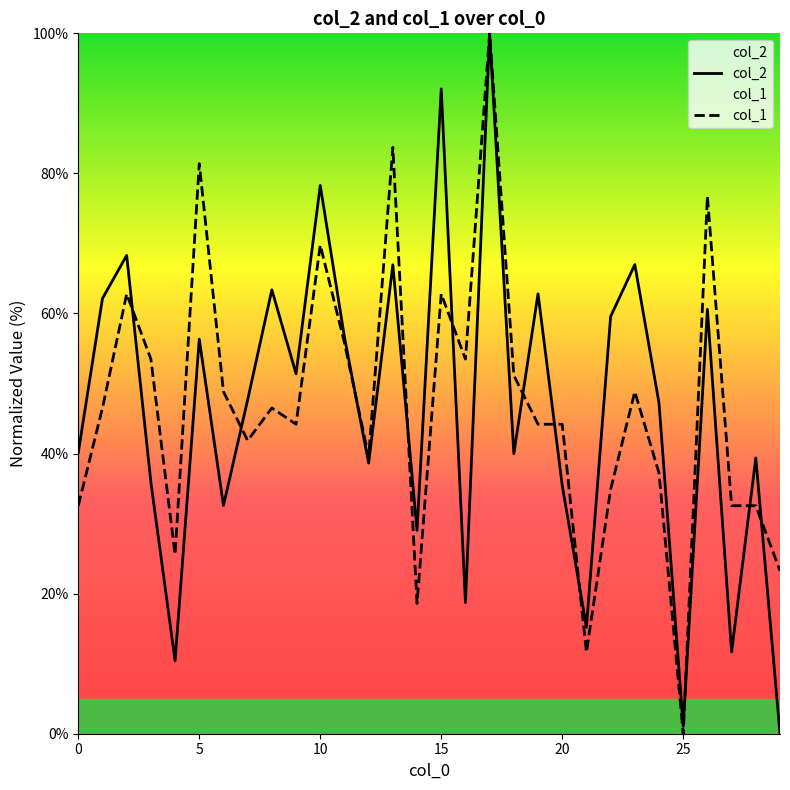

What is the total value across all series at 5?

137.7